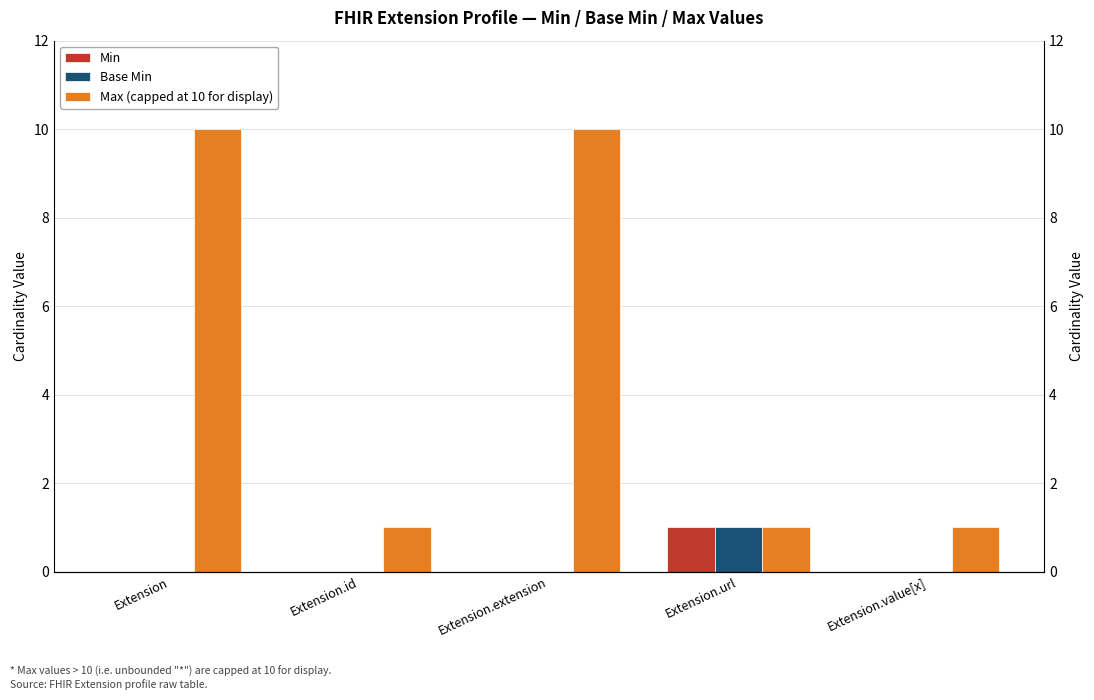

Between Extension.id and Extension, which is larger?

Extension.id